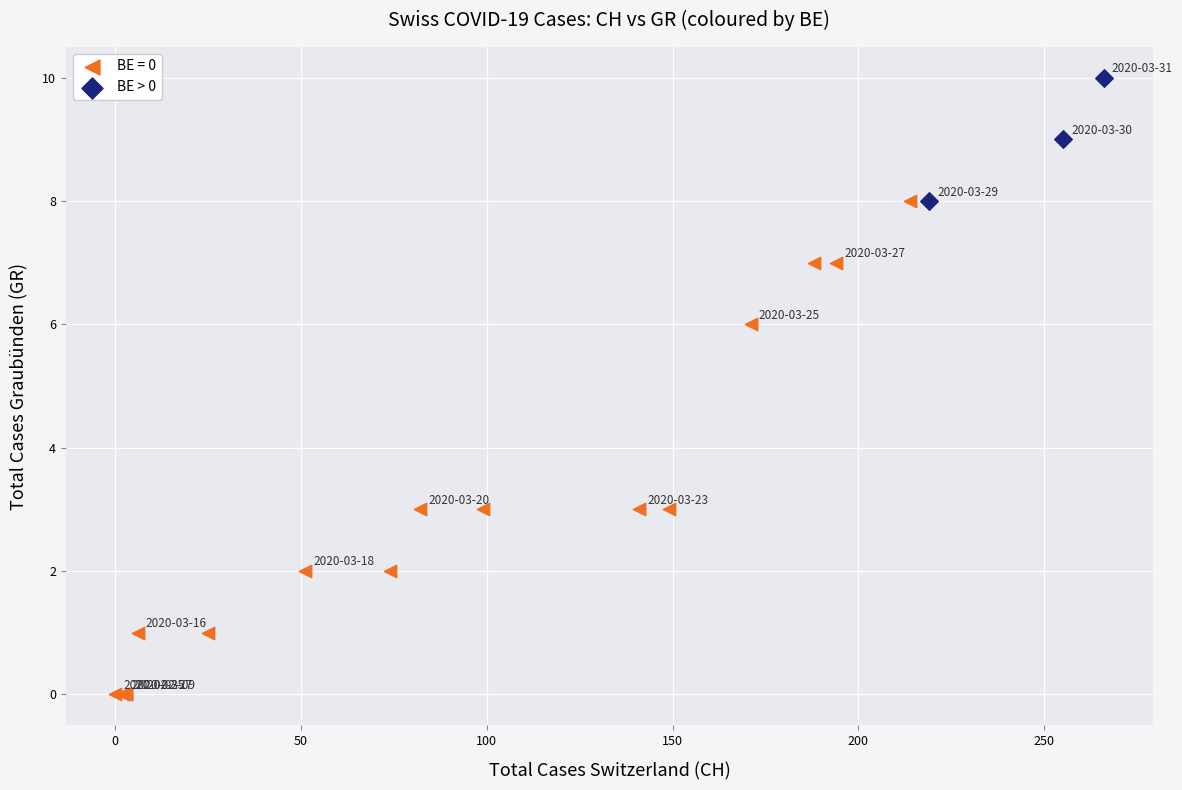

Which series contains the highest Y value?

BE > 0